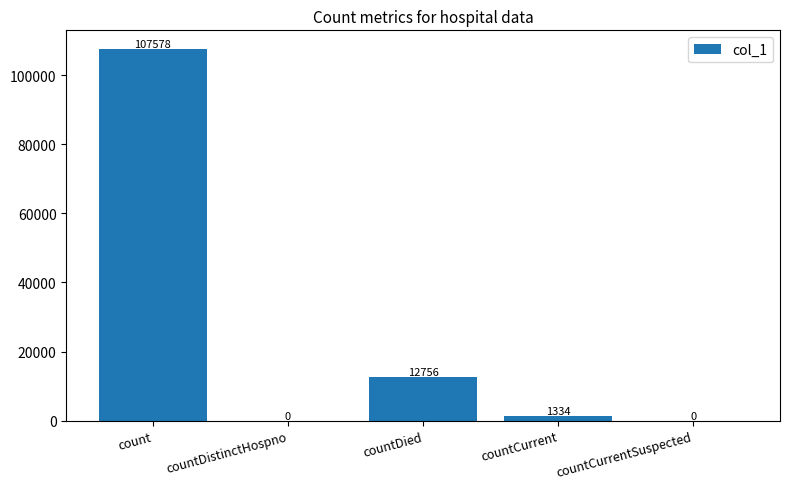

At which category does the chart reach its peak across all series?

count